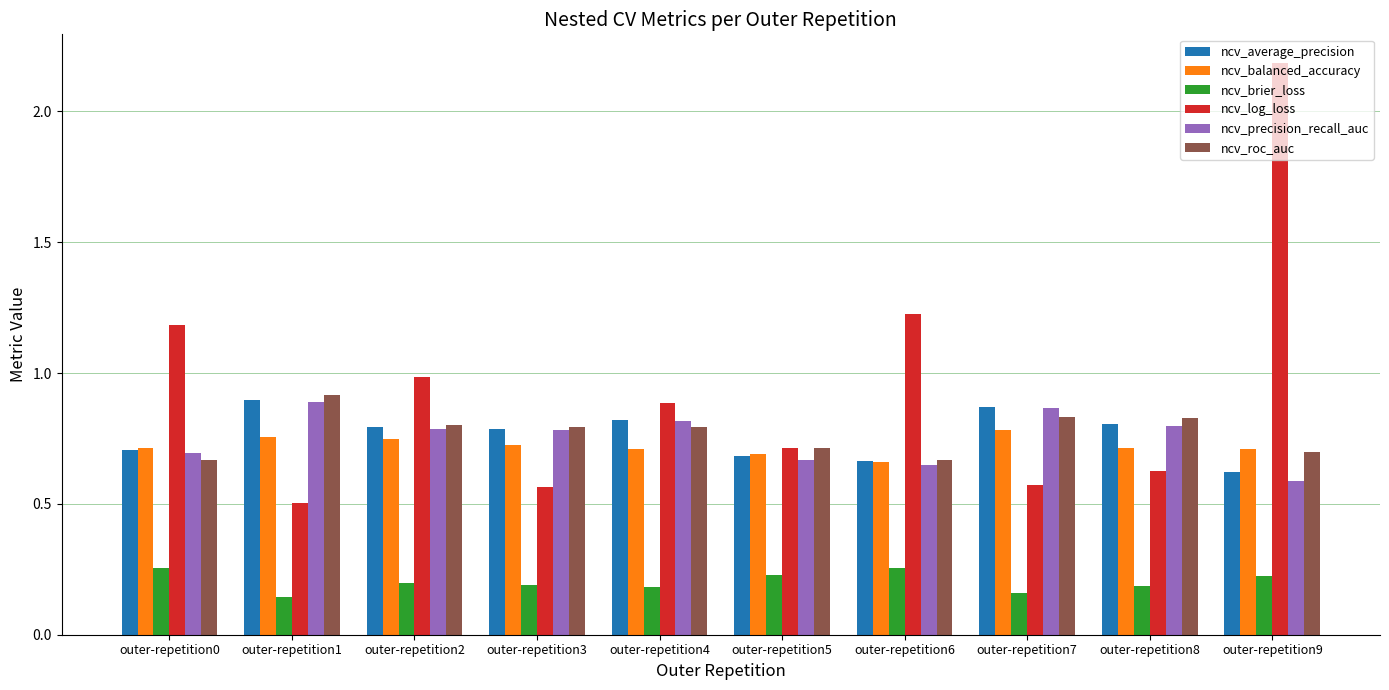

What is the greatest value displayed?

2.2